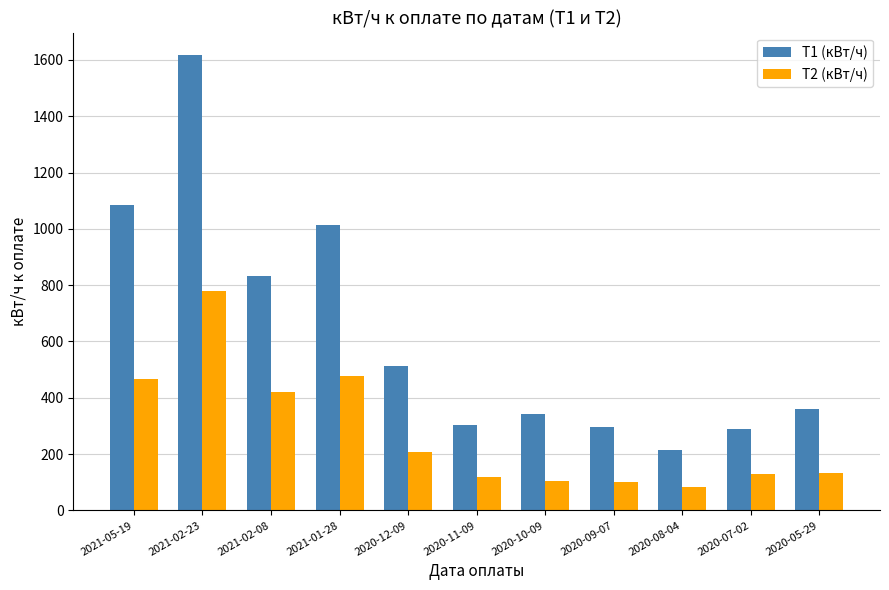

Does the chart contain any negative values?

No